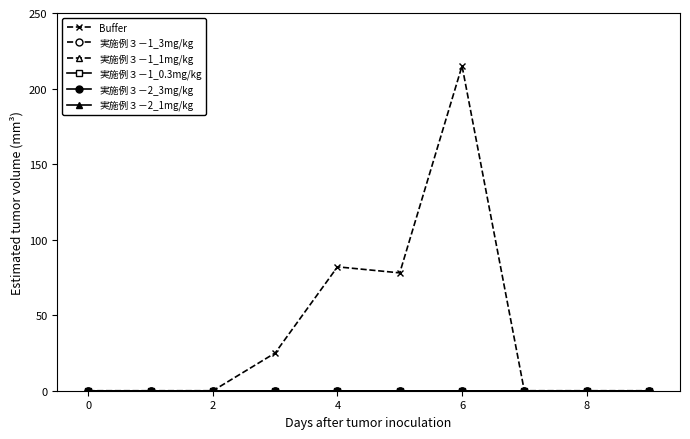

Does the chart have visible grid lines?

No